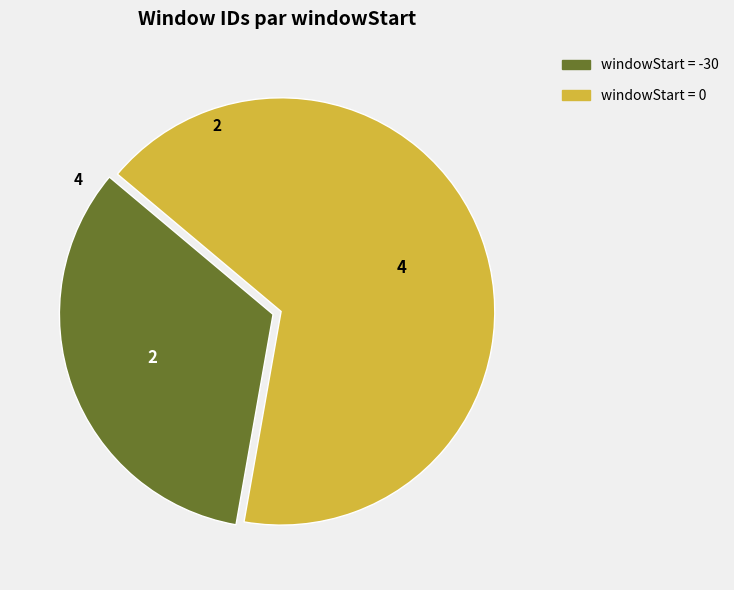

Is there a majority slice in this chart?

Yes